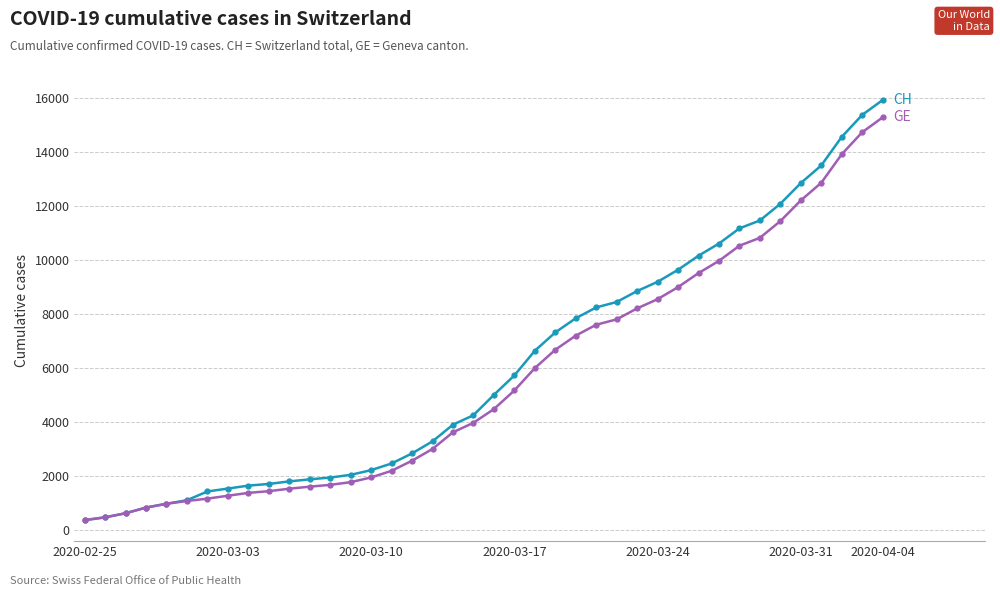

What is the minimum value shown in the chart?

375